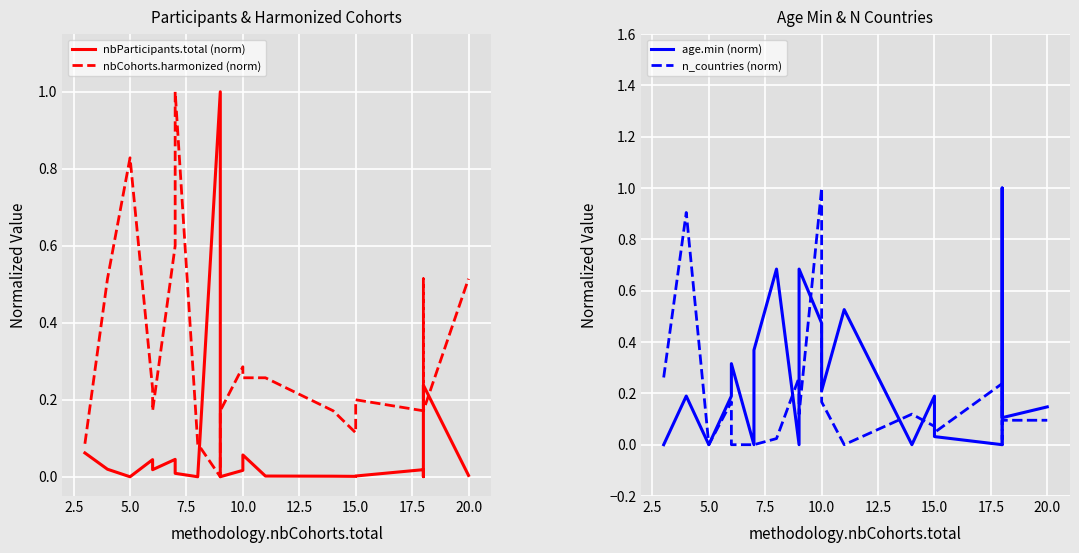

What is the average value of the nbCohorts.harmonized (norm) series?

0.3